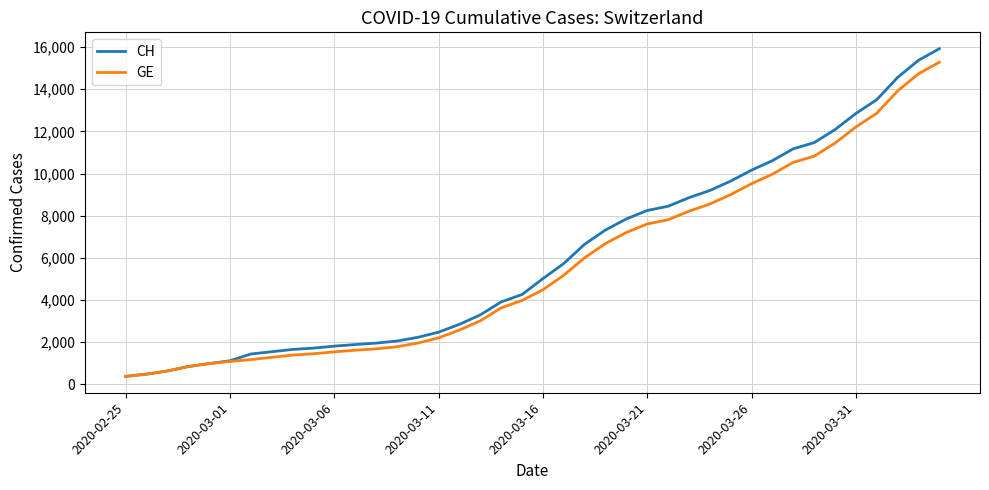

Which series has the largest range (max minus min)?

CH